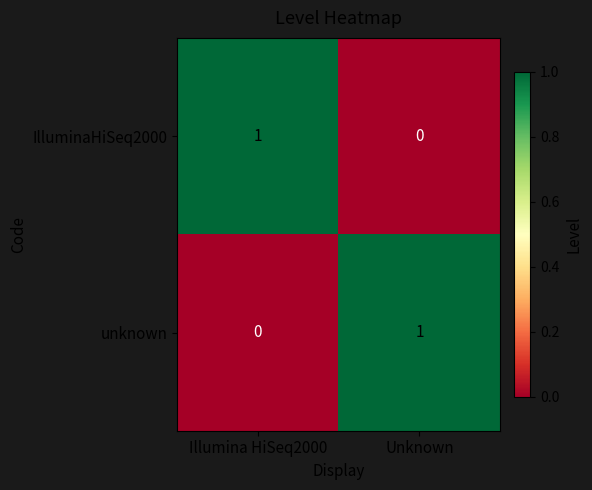

Is the value of IlluminaHiSeq2000 at Unknown greater than the value of unknown at Unknown?

No